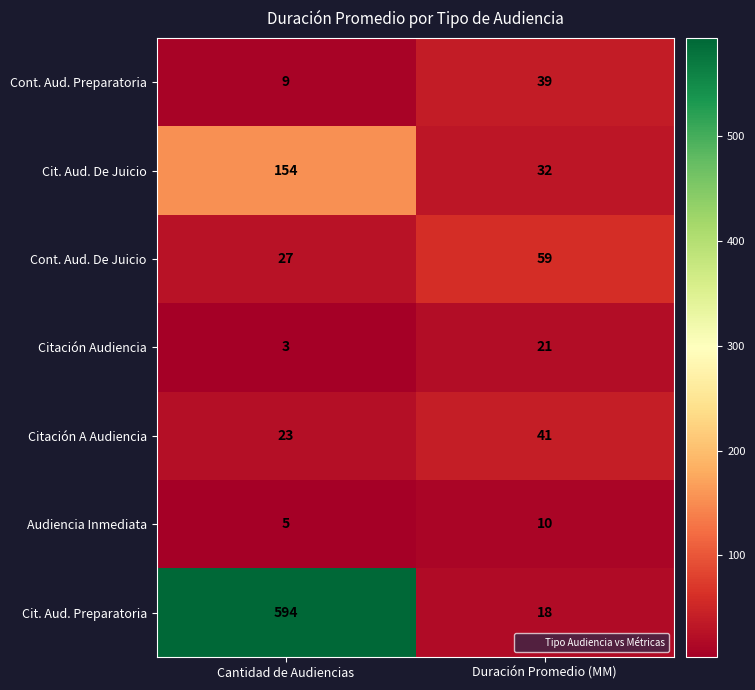

Where is Audiencia Inmediata nearest to the value 7?

Cantidad de Audiencias